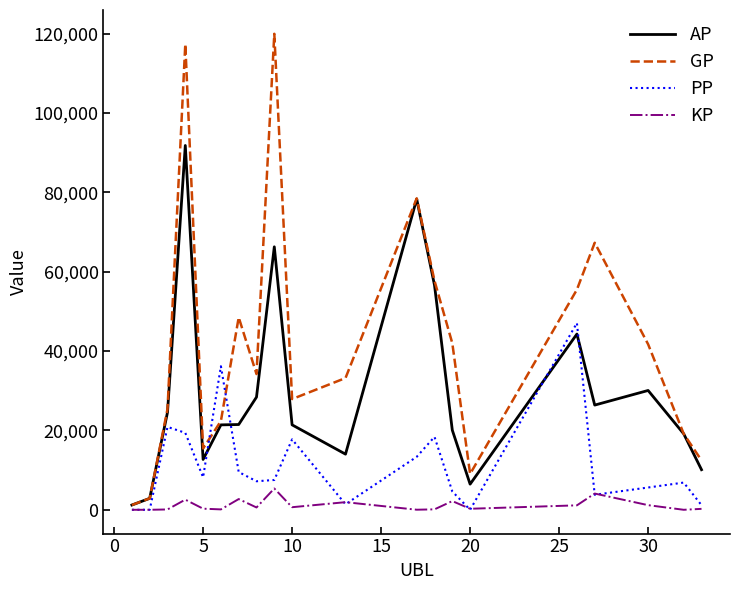

List the series in order of their overall mean, lowest first.

KP, PP, AP, GP